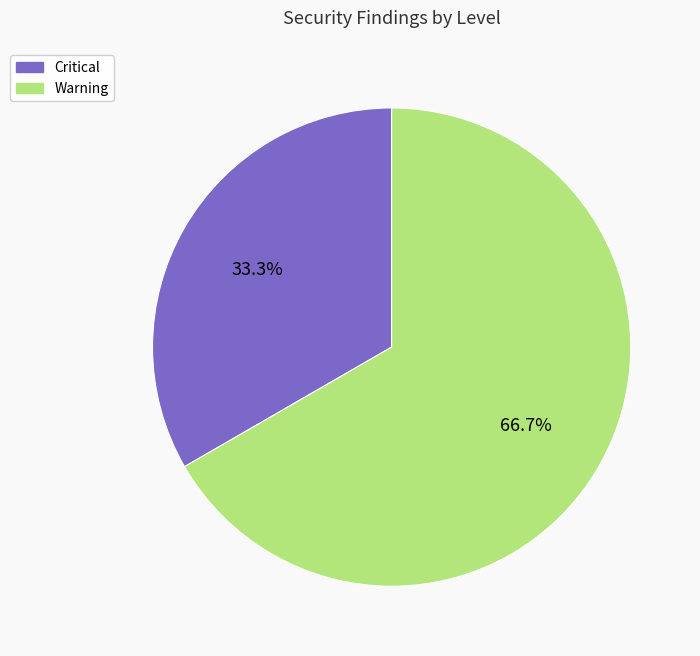

How many slices are in this pie chart?

2